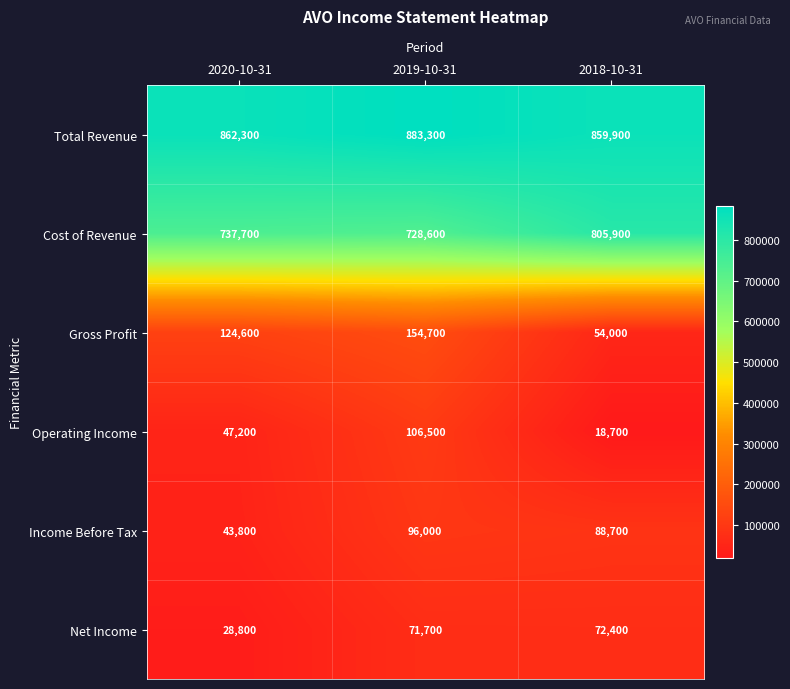

What is the greatest value displayed?

883300